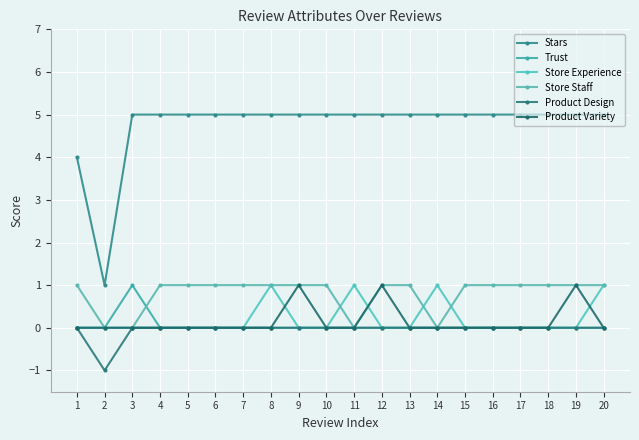

True or false: Product Variety has a value of -1 at 2.

False